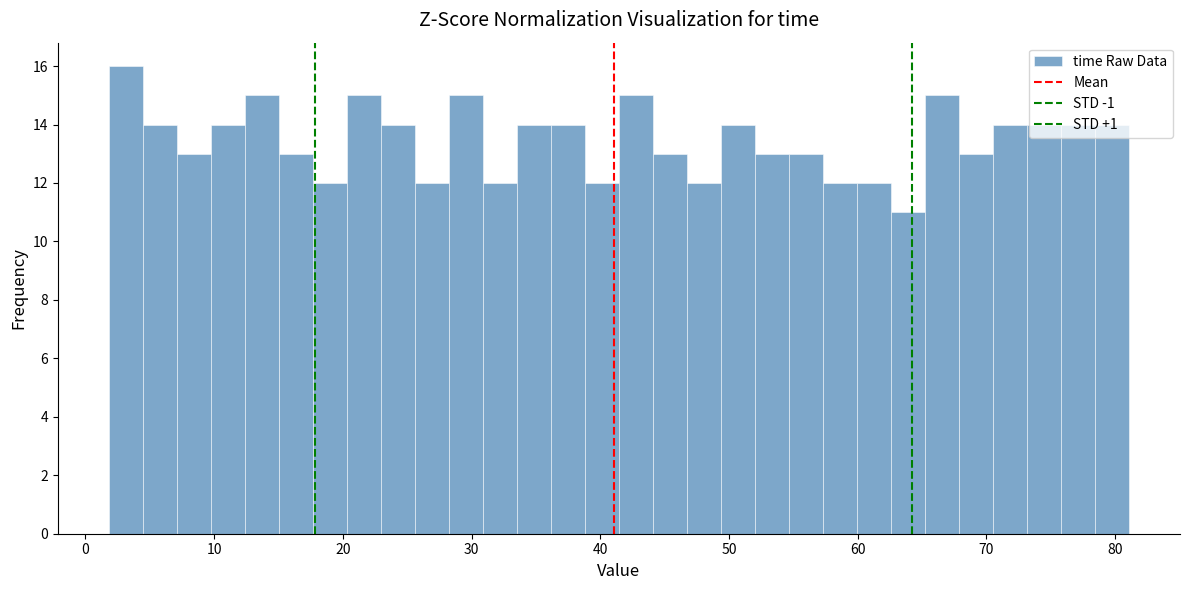

Around what value on the x-axis is the tallest bar? Give the approximate position of its centre, as read against the axis.

3